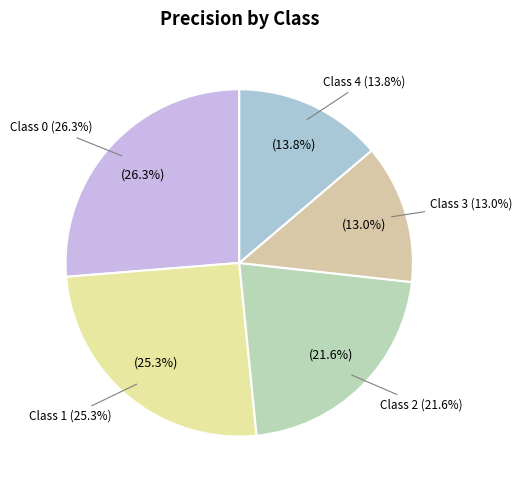

Does 4 account for over 50% of the chart?

No